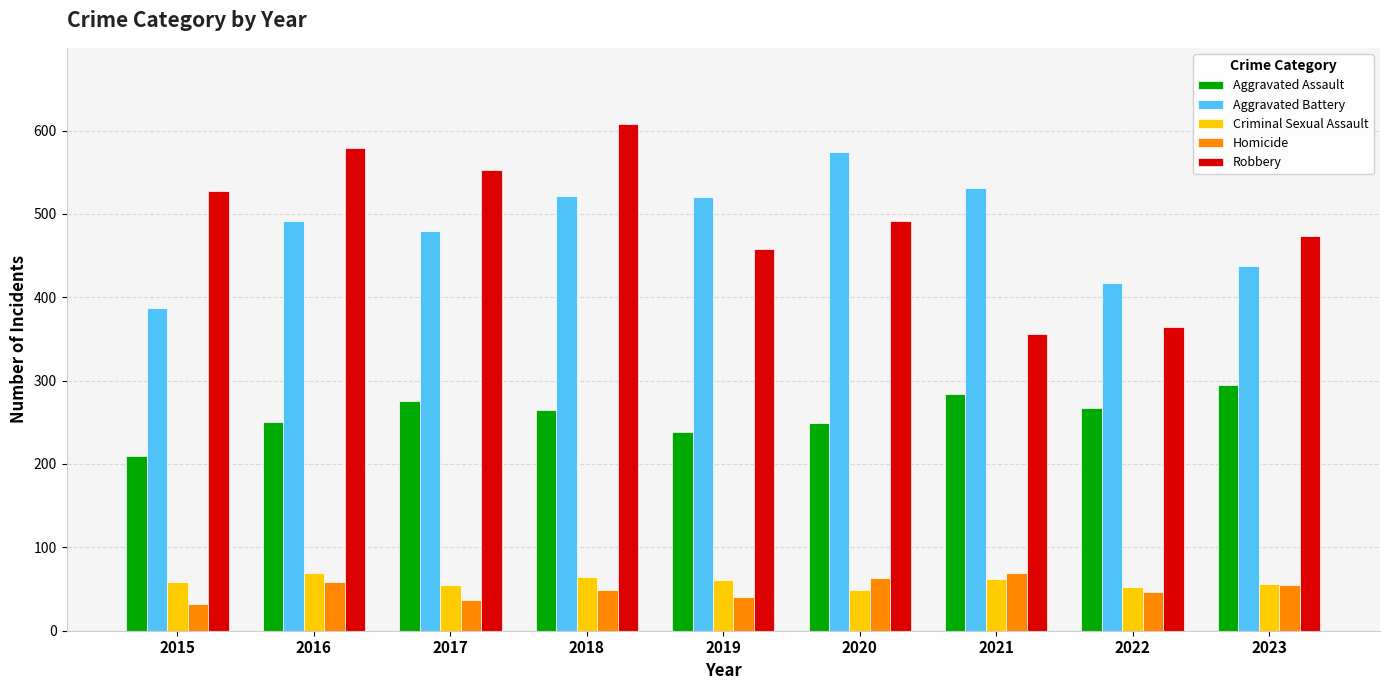

Count the number of categories in the chart.

9